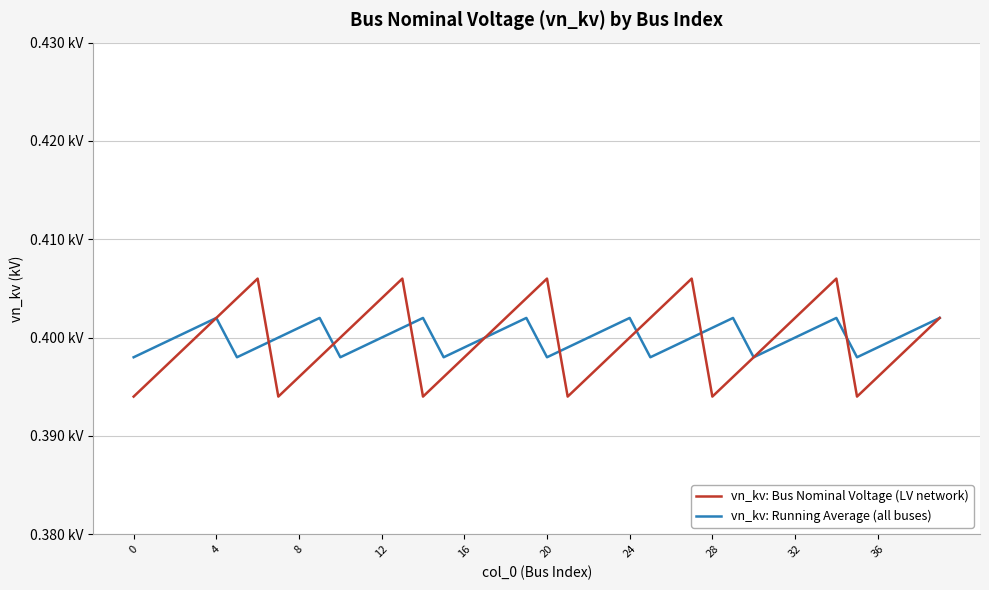

Does the chart have visible grid lines?

Yes